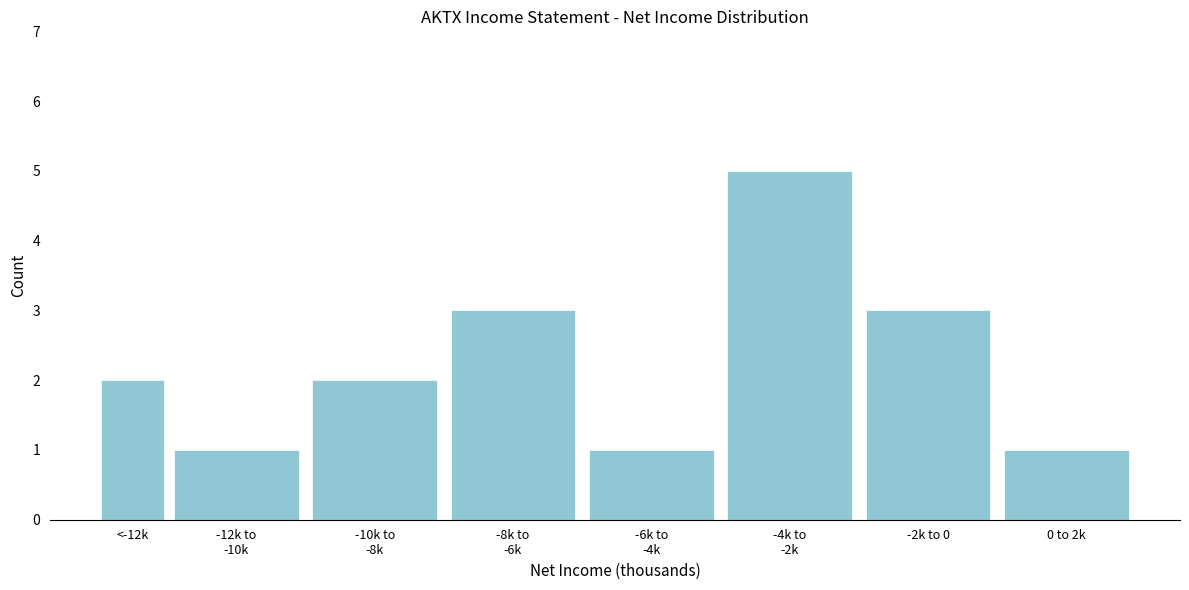

Reading left to right, what are all the values shown in this chart?

2	1	2	3	1	5	3	1